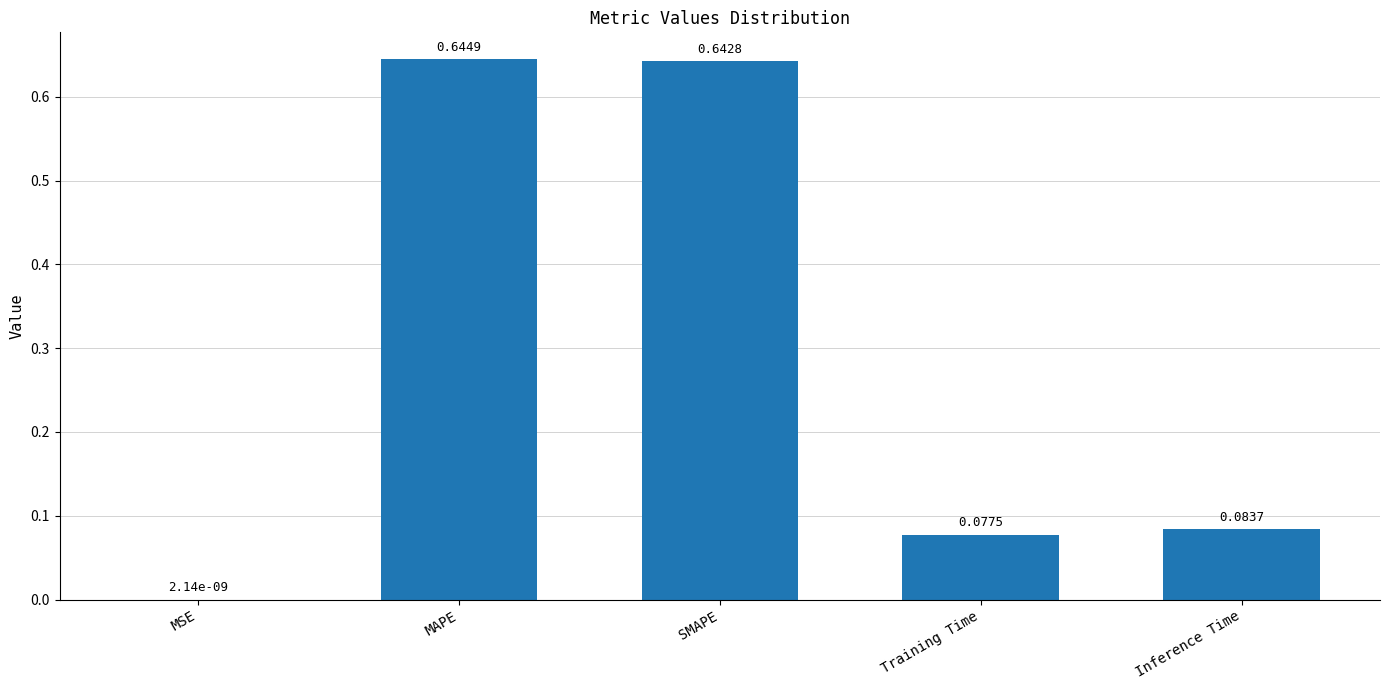

At which label is the value closest to 0?

MSE